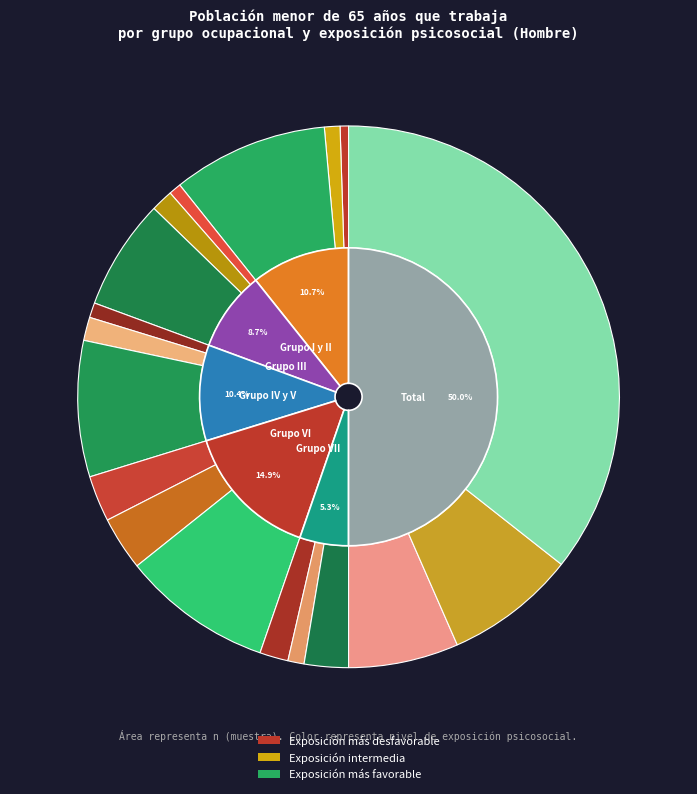

Rank the series at Grupo IV y V from highest to lowest value.

Exposición psicosocial más favorable, Exposición psicosocial intermedia, Exposición psicosocial más desfavorable